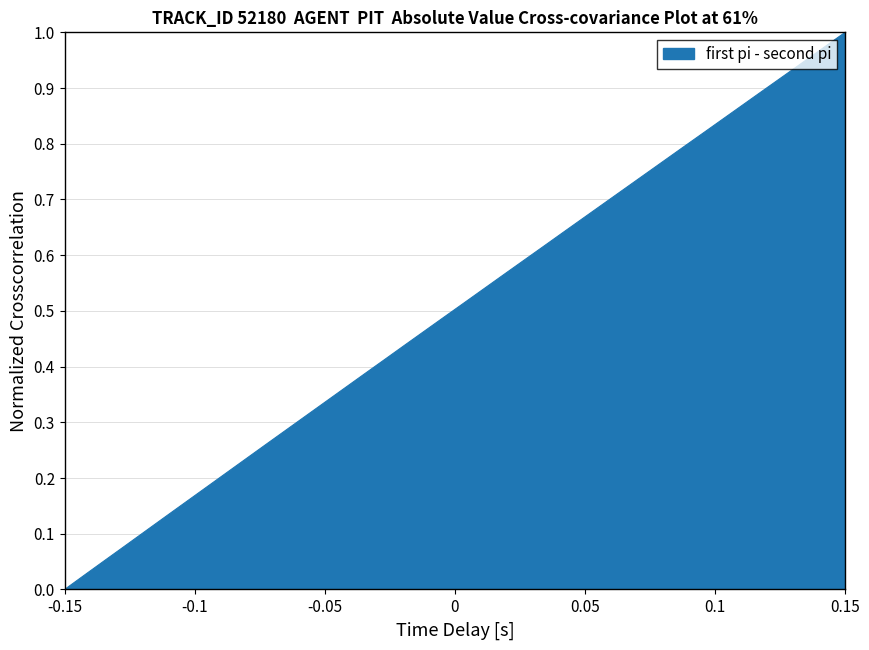

What is the value of the 10th point from the left?

0.2